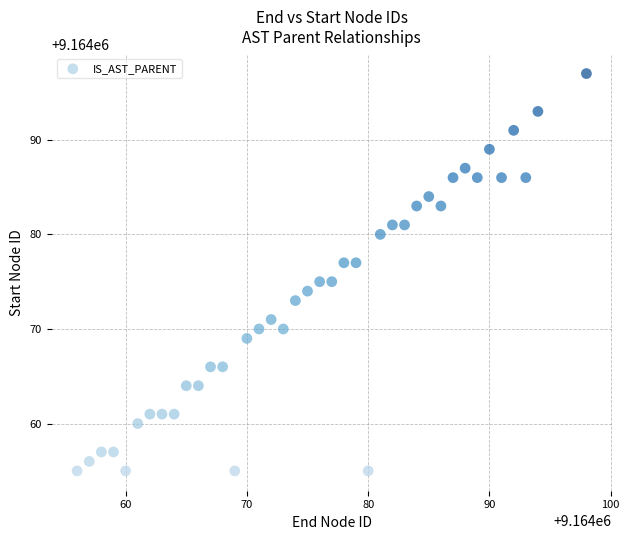

What is the range of X values (max minus min)?

42